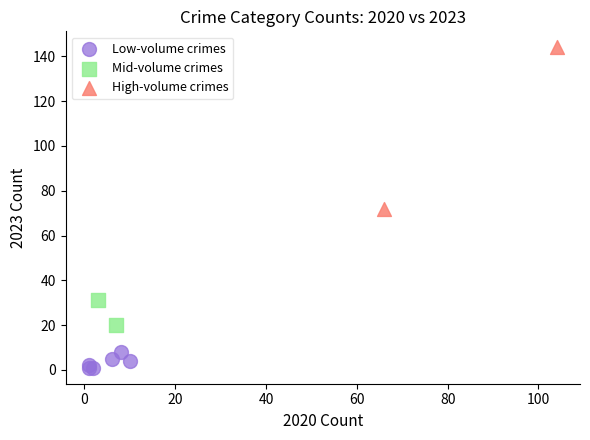

What are all the series names shown in the legend?

Low-volume crimes, Mid-volume crimes, High-volume crimes